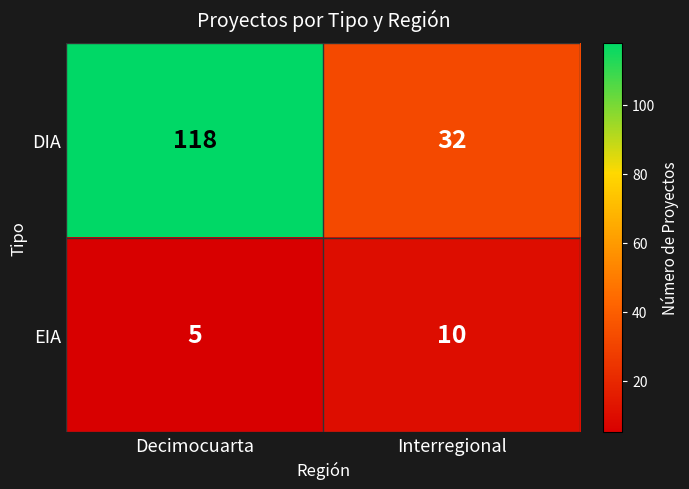

Which category has the highest value across all series?

Decimocuarta